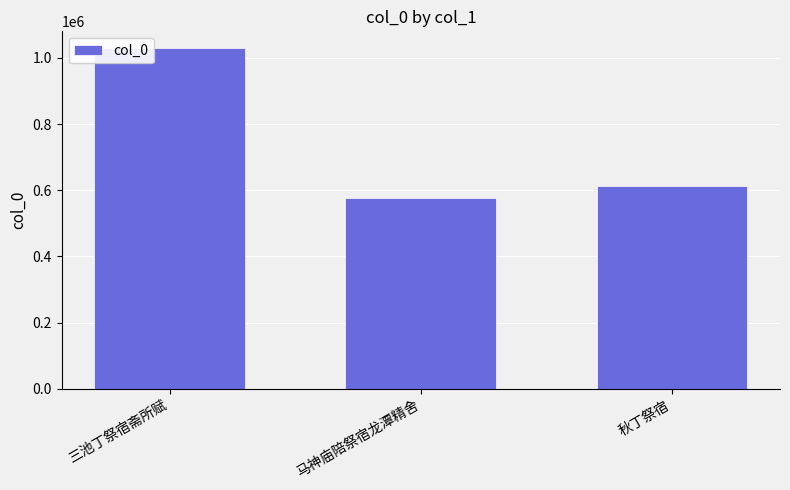

Does the chart contain stacked bars?

No